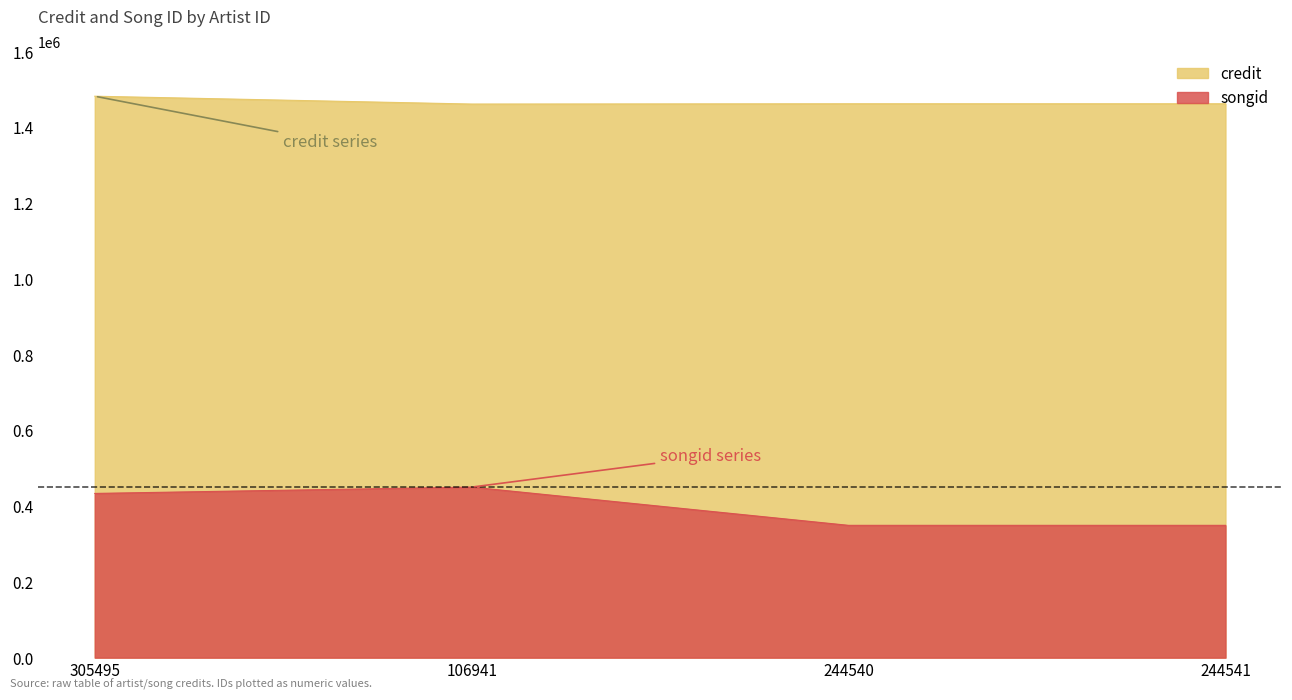

Where does the songid series first go above 433495?

106941